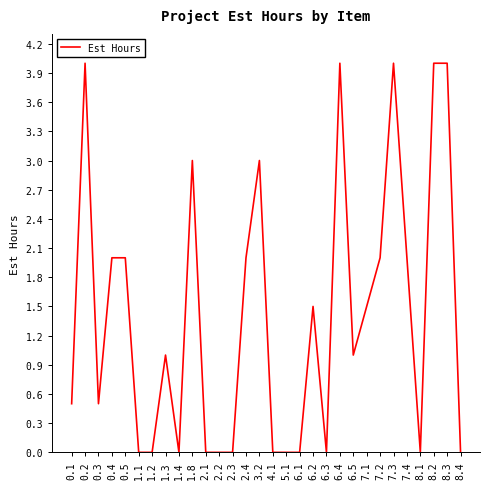

True or false: there are more than 2 points higher than both neighbors.

True